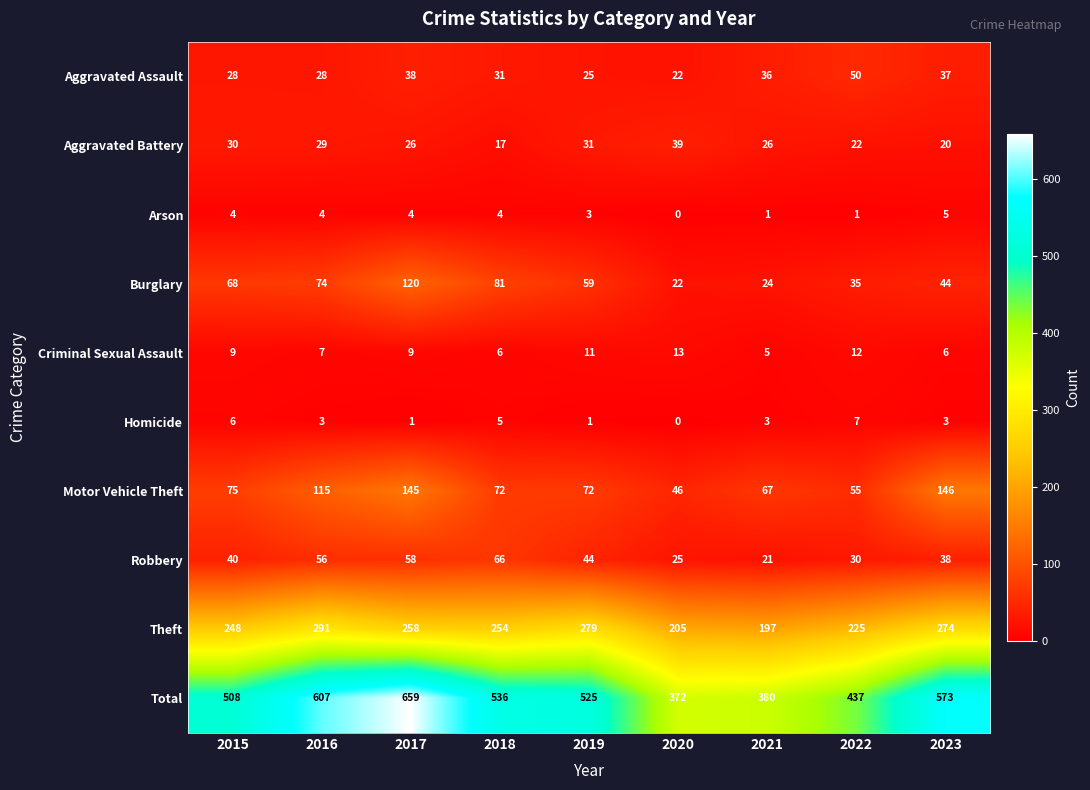

Which label corresponds to the smallest value in the chart?

2020